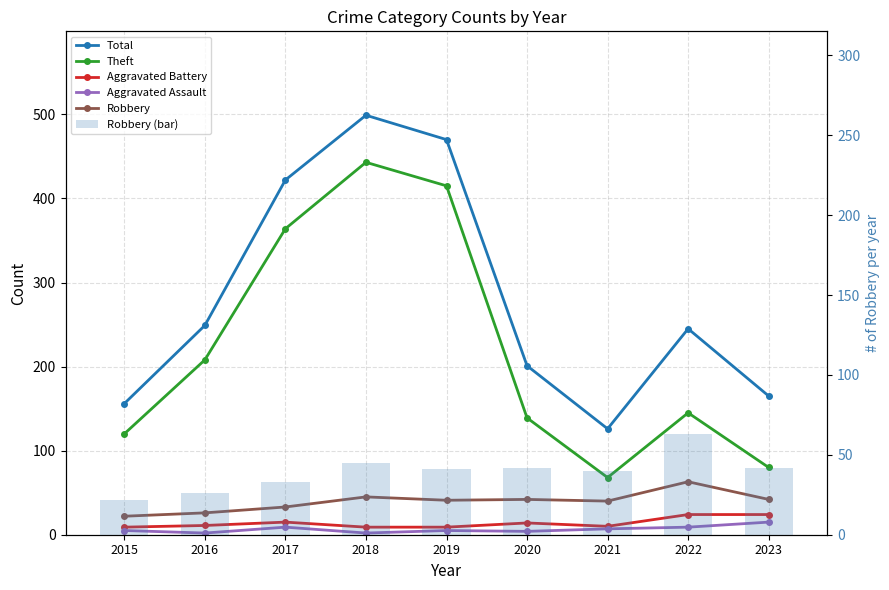

Reading left to right, list all the values displayed in this chart.

Total: 2015=156	2016=249	2017=422	2018=499	2019=470	2020=201	2021=126	2022=245	2023=165
Theft: 2015=120	2016=208	2017=364	2018=443	2019=415	2020=139	2021=68	2022=145	2023=80
Aggravated Battery: 2015=9	2016=11	2017=15	2018=9	2019=9	2020=14	2021=10	2022=24	2023=24
Aggravated Assault: 2015=5	2016=2	2017=9	2018=2	2019=5	2020=4	2021=7	2022=9	2023=15
Robbery: 2015=22	2016=26	2017=33	2018=45	2019=41	2020=42	2021=40	2022=63	2023=42
Robbery (bar): 2015=22	2016=26	2017=33	2018=45	2019=41	2020=42	2021=40	2022=63	2023=42